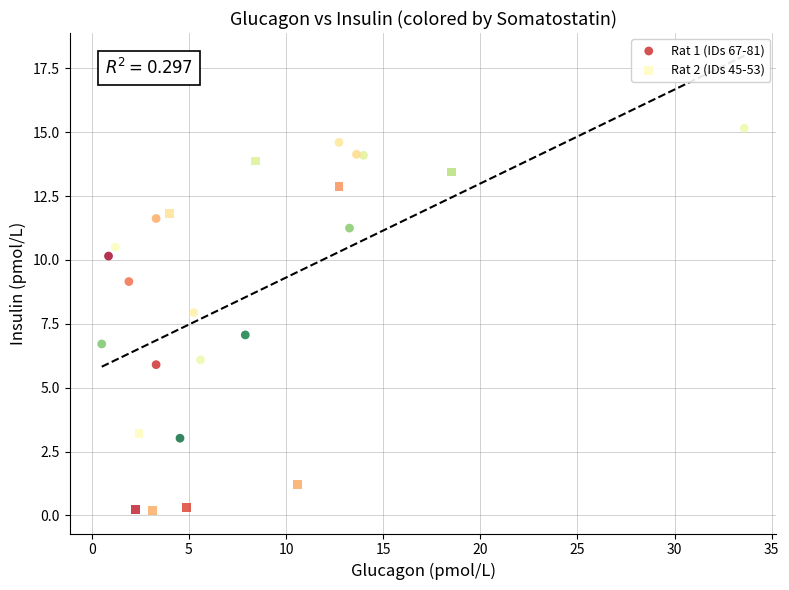

Which series has the largest Y range (max minus min)?

Rat 2 (IDs 45-53)